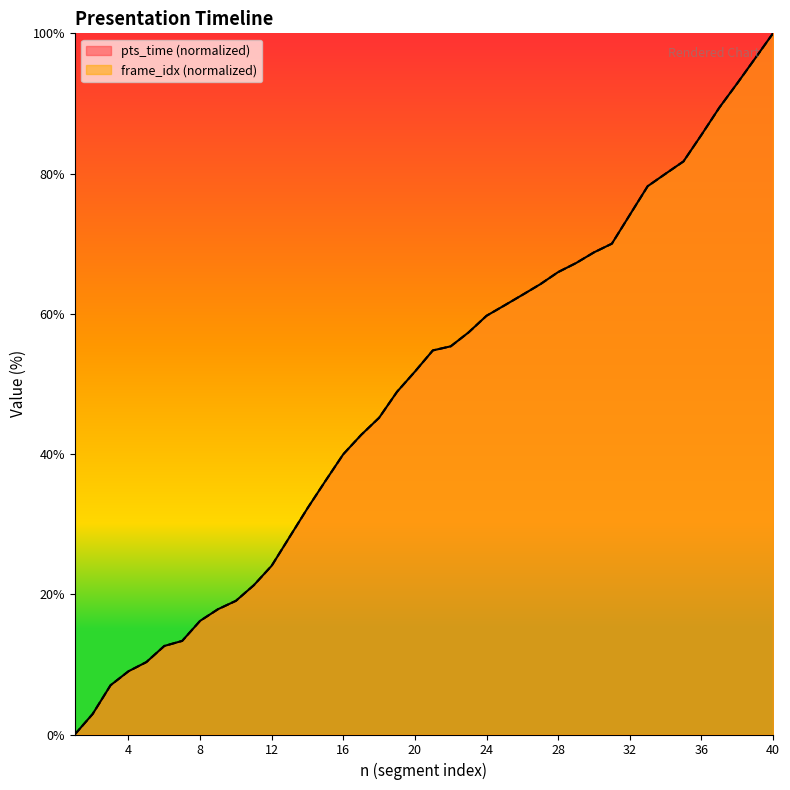

What is the total value across all series at 26?

125.4